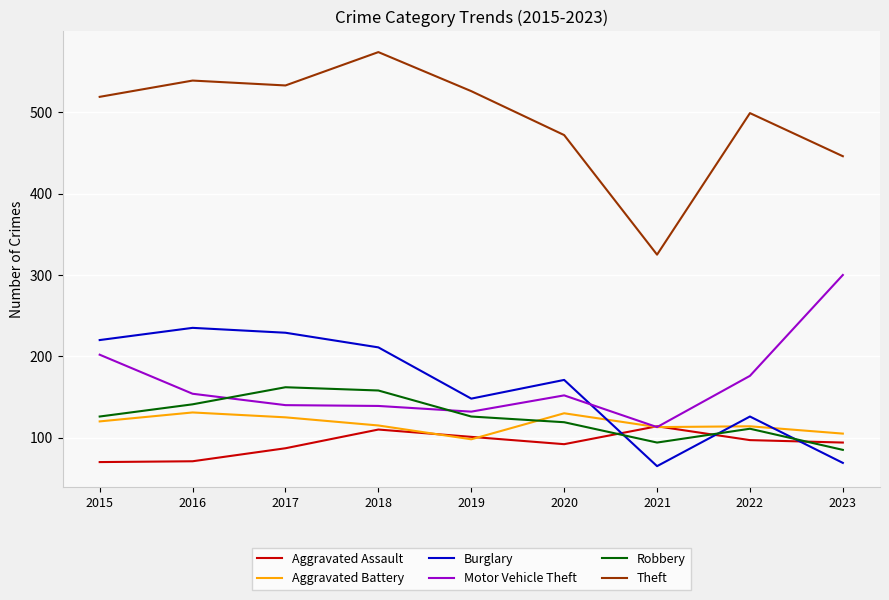

The value of Theft at 2019 is 846. True or false?

False